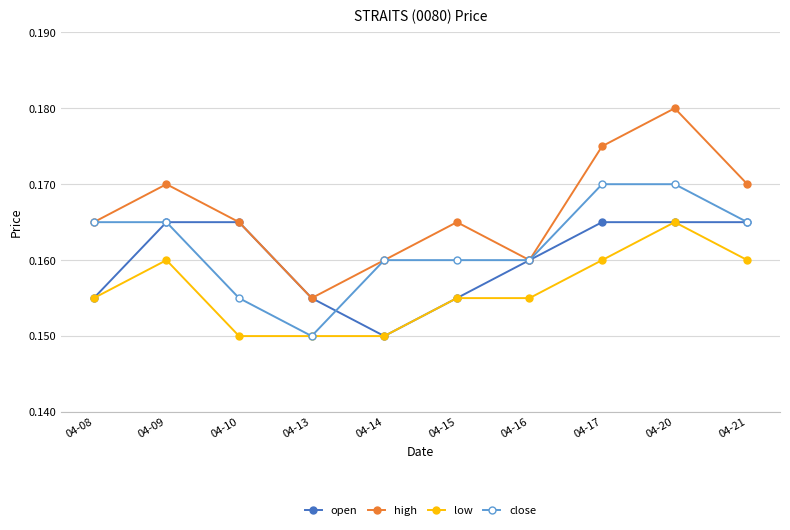

Which series has the widest spread of values?

high